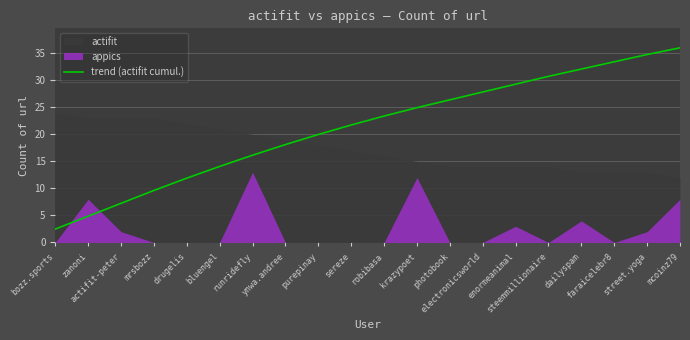

Approximately how many times larger is the value at mcoinz79 compared to faraicelebr8?

1.1